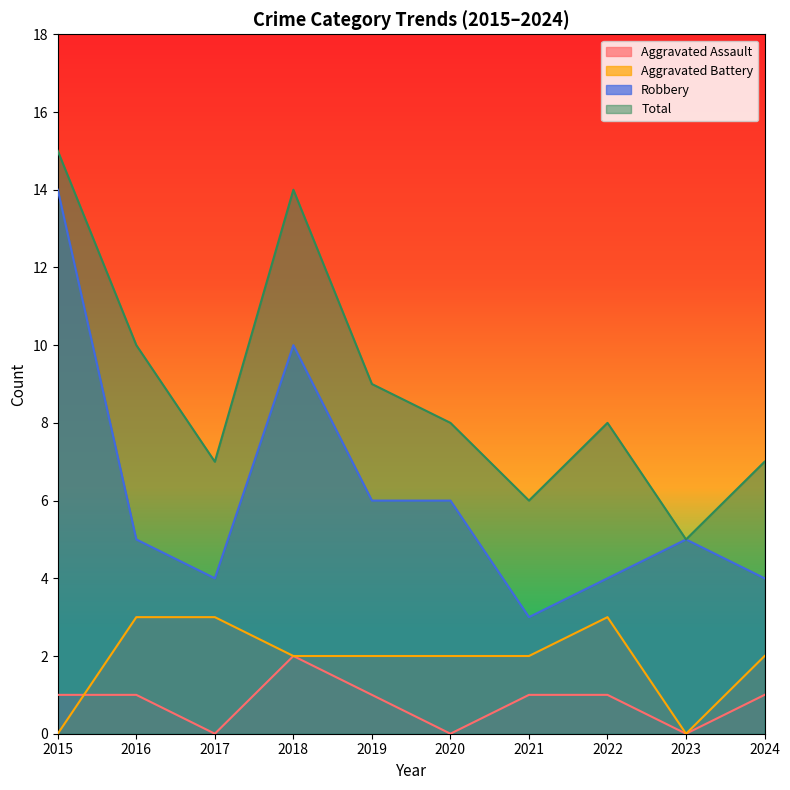

What is the total value across all series at 2018?

28